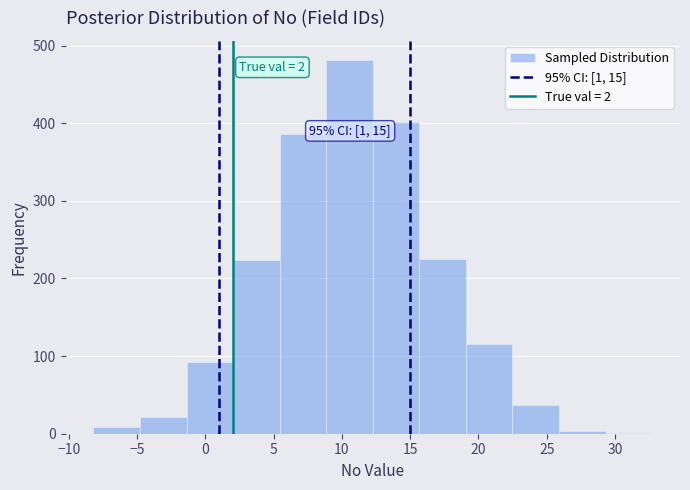

Over which range of the x-axis is the bar tallest?

9.0 to 12.5